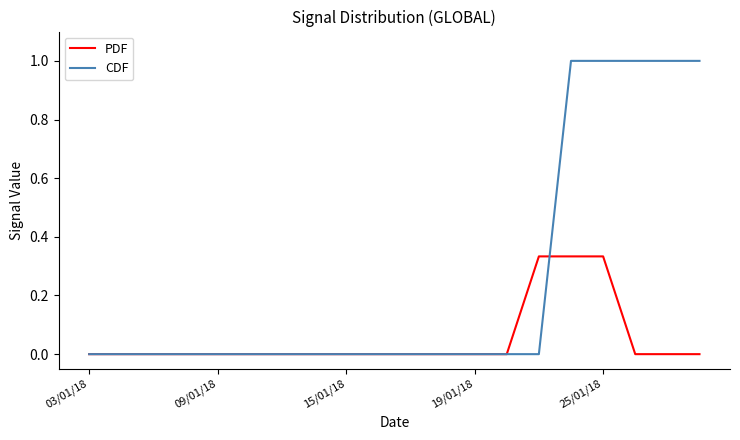

List the series in order of their overall mean, highest first.

CDF, PDF